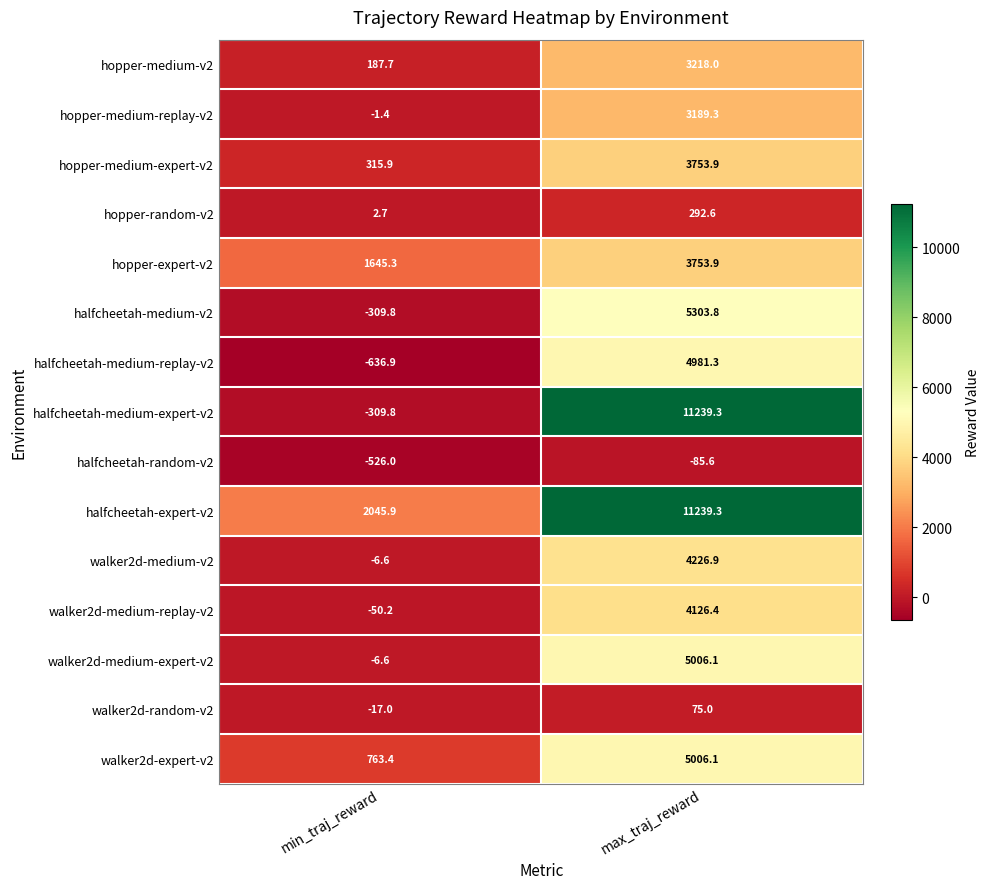

Reading left to right, extract all data points from this chart.

hopper-medium-v2: min_traj_reward=187.7	max_traj_reward=3218.0
hopper-medium-replay-v2: min_traj_reward=-1.4	max_traj_reward=3189.3
hopper-medium-expert-v2: min_traj_reward=315.9	max_traj_reward=3753.9
hopper-random-v2: min_traj_reward=2.7	max_traj_reward=292.6
hopper-expert-v2: min_traj_reward=1645.3	max_traj_reward=3753.9
halfcheetah-medium-v2: min_traj_reward=-309.8	max_traj_reward=5303.8
halfcheetah-medium-replay-v2: min_traj_reward=-636.9	max_traj_reward=4981.3
halfcheetah-medium-expert-v2: min_traj_reward=-309.8	max_traj_reward=11239.3
halfcheetah-random-v2: min_traj_reward=-526.0	max_traj_reward=-85.6
halfcheetah-expert-v2: min_traj_reward=2045.9	max_traj_reward=11239.3
walker2d-medium-v2: min_traj_reward=-6.6	max_traj_reward=4226.9
walker2d-medium-replay-v2: min_traj_reward=-50.2	max_traj_reward=4126.4
walker2d-medium-expert-v2: min_traj_reward=-6.6	max_traj_reward=5006.1
walker2d-random-v2: min_traj_reward=-17.0	max_traj_reward=75.0
walker2d-expert-v2: min_traj_reward=763.4	max_traj_reward=5006.1